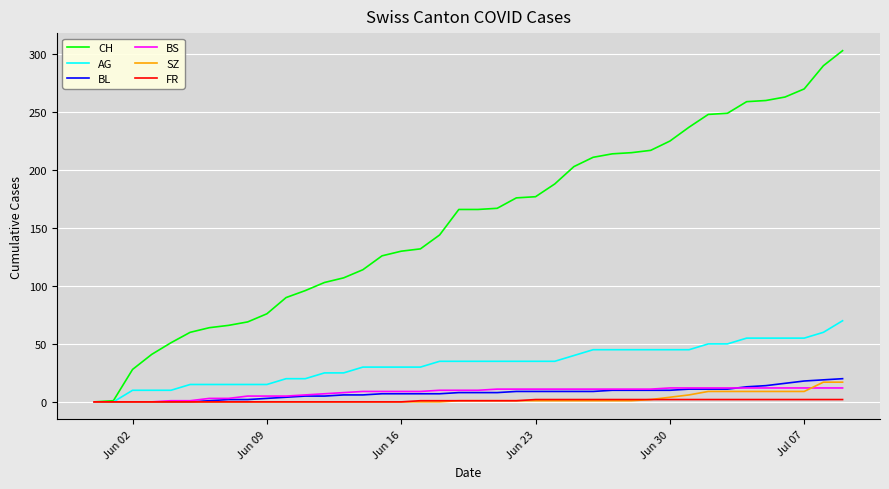

What is the greatest value displayed?

303